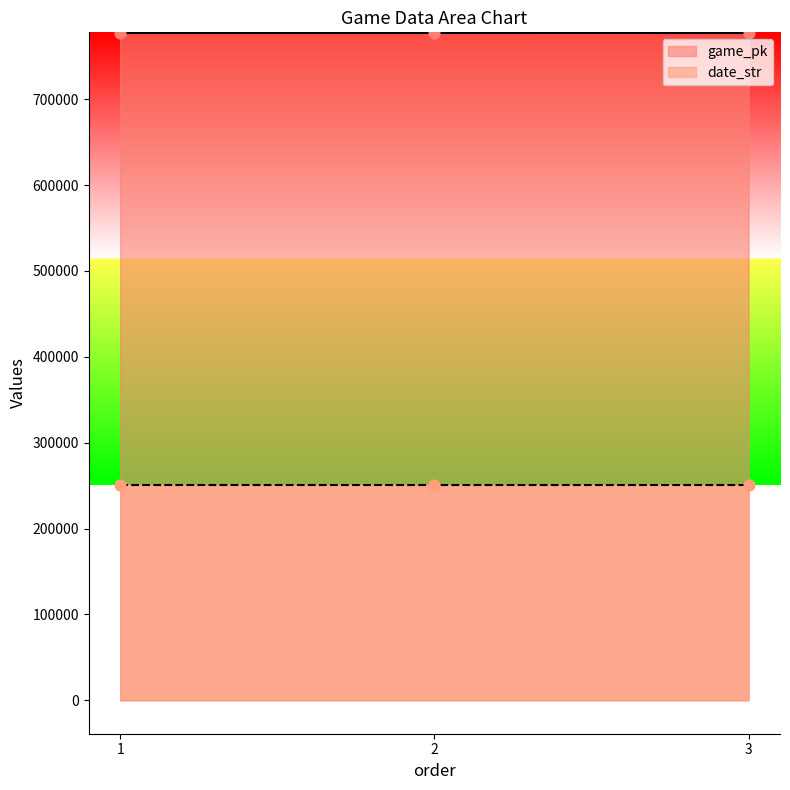

Which series has the widest spread of Y values?

game_pk